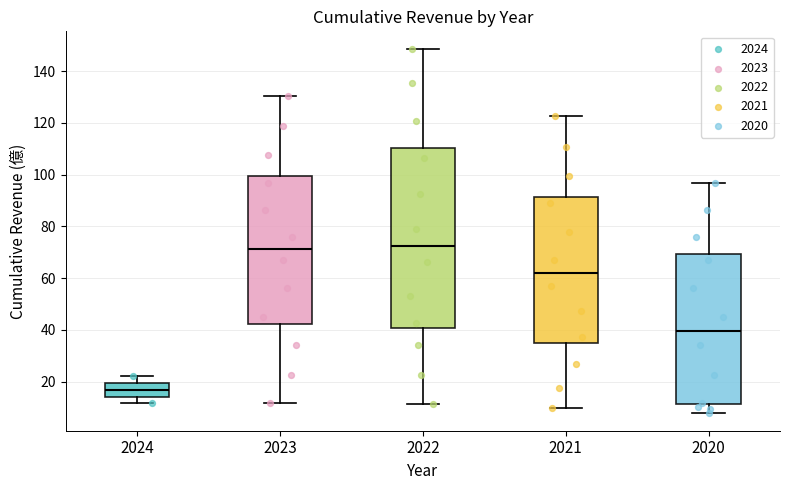

Comparing the boxes themselves (not the whiskers), which one is the tallest?

2022